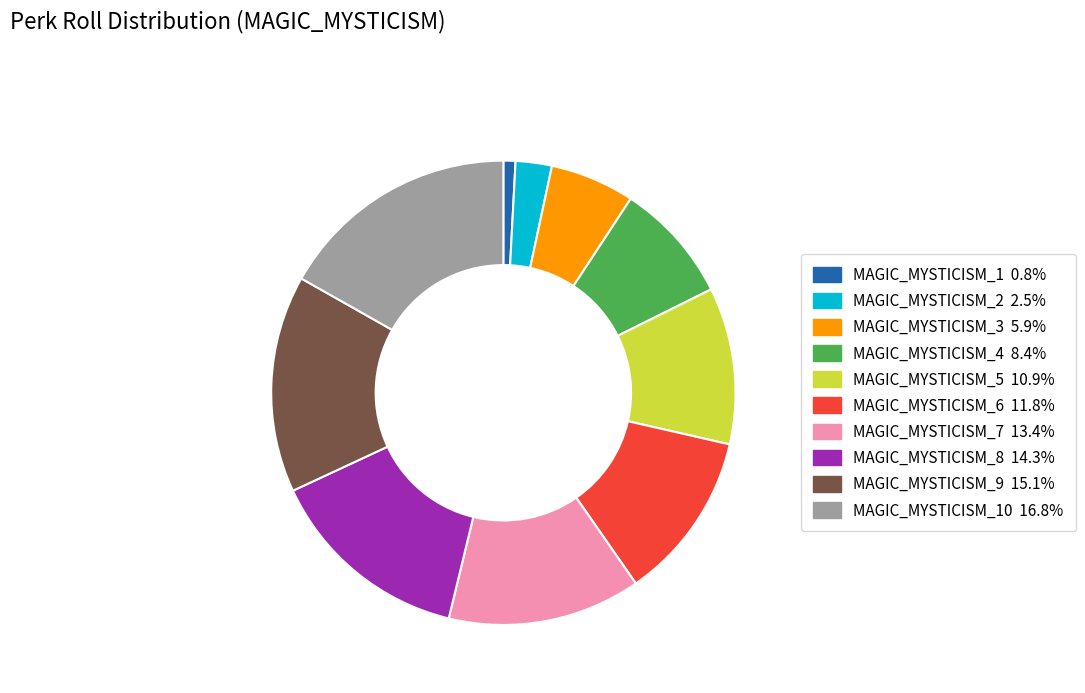

Is there a majority slice in this chart?

No